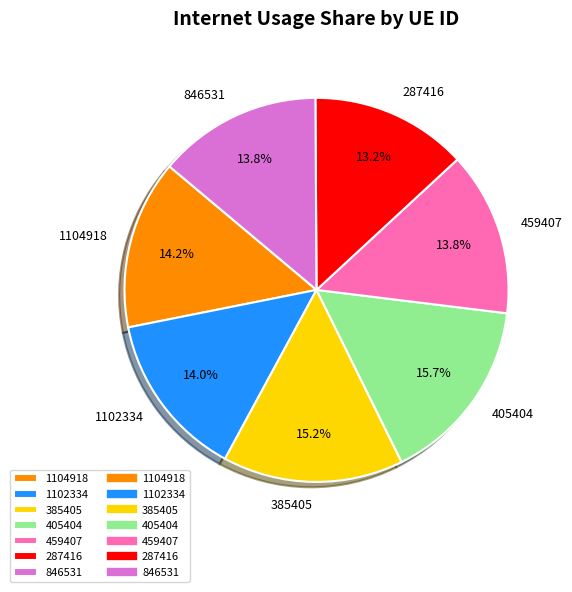

Is there any slice that represents more than half of the pie?

No